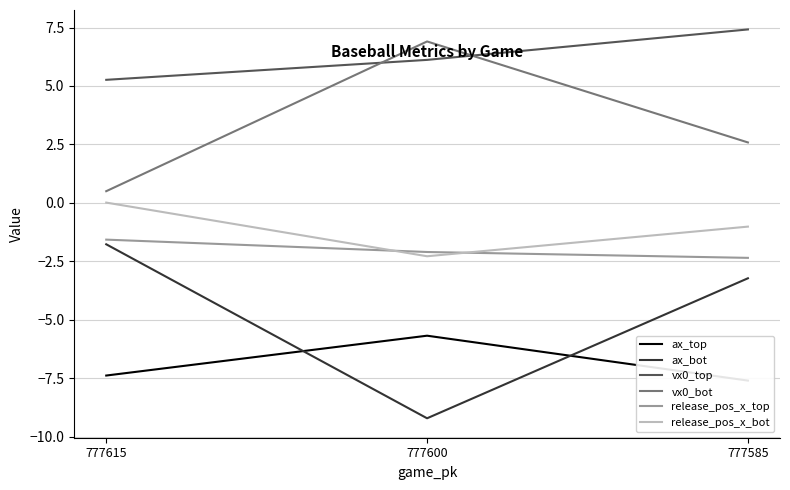

Reading left to right, transcribe all the data shown in this chart.

ax_top: -7.4	-5.7	-7.6
ax_bot: -1.8	-9.2	-3.2
vx0_top: 5.3	6.1	7.4
vx0_bot: 0.5	6.9	2.6
release_pos_x_top: -1.6	-2.1	-2.4
release_pos_x_bot: 0.0	-2.3	-1.0